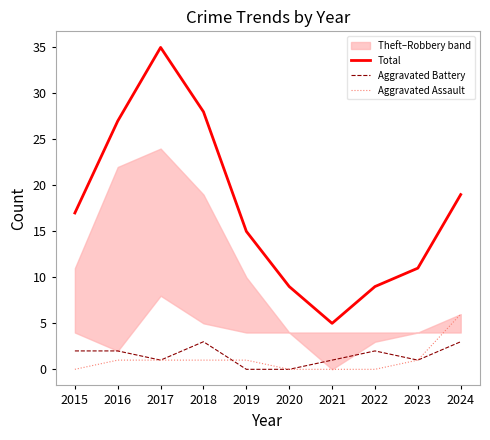

What is the total value across all series at 2020?

9